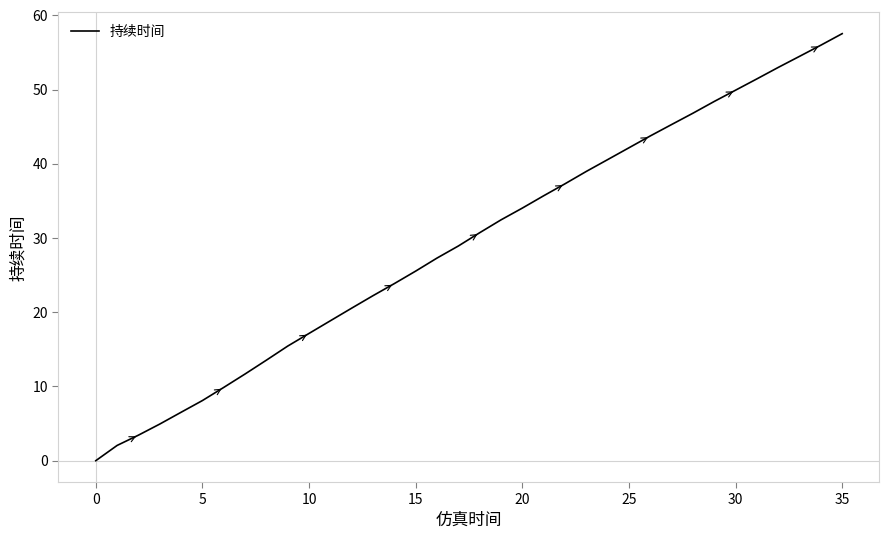

What is the maximum value shown in the chart?

57.5